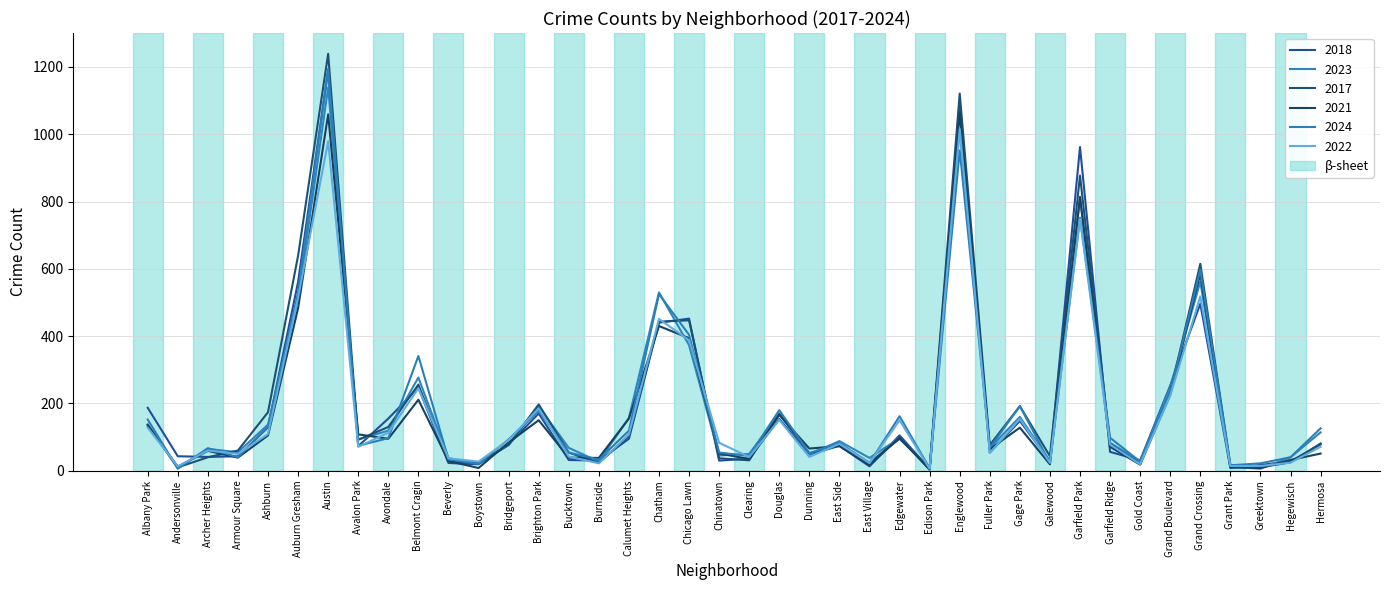

How many lines are shown in the chart?

6